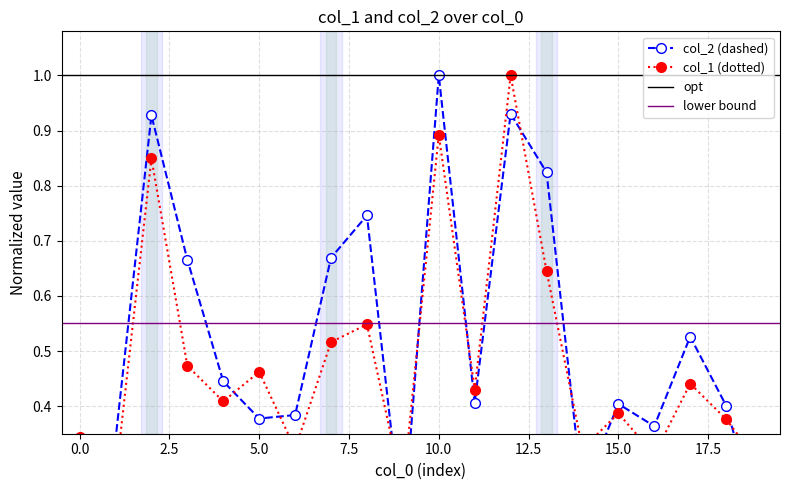

True or false: col_1 and col_2 cross at least once.

True